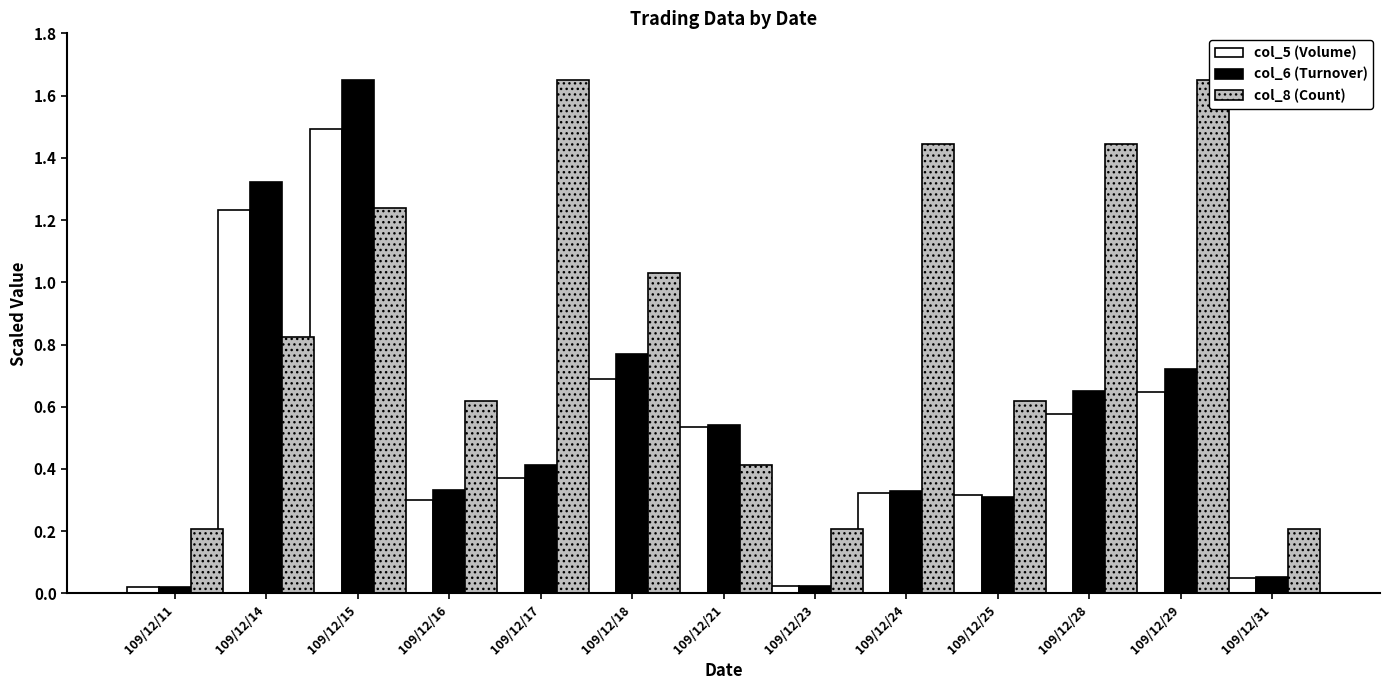

At how many categories does at least one series exceed 0?

13